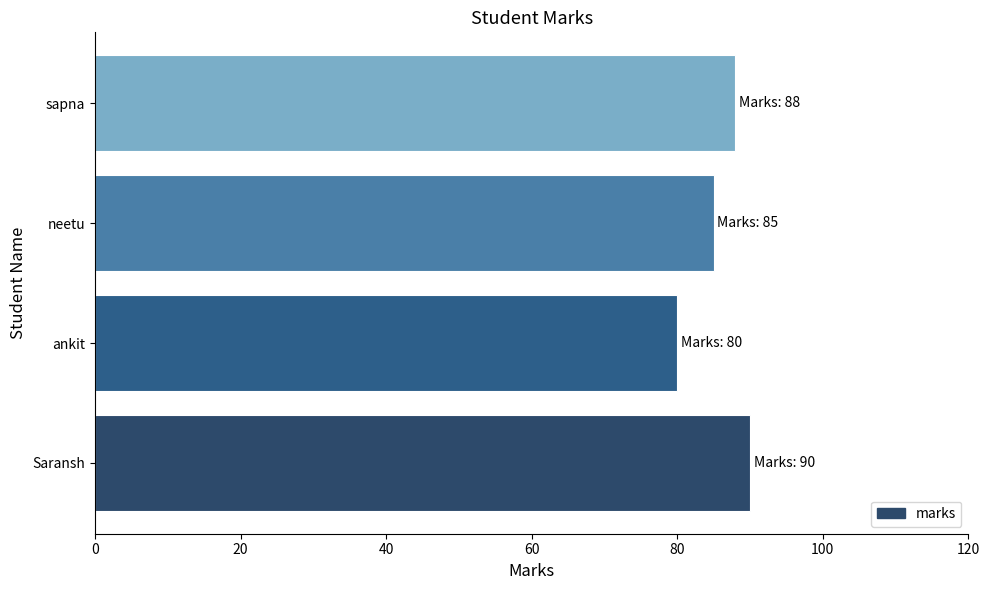

Reading bottom to top, transcribe all the data shown in this chart.

Saransh=90	ankit=80	neetu=85	sapna=88